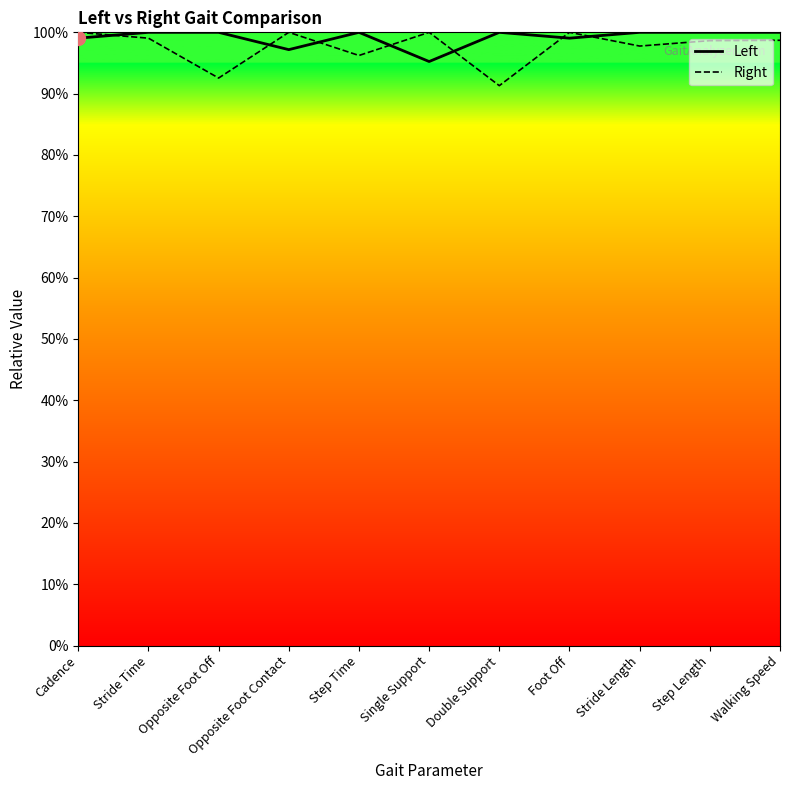

What is the total value across all series at Stride Time?

199.0